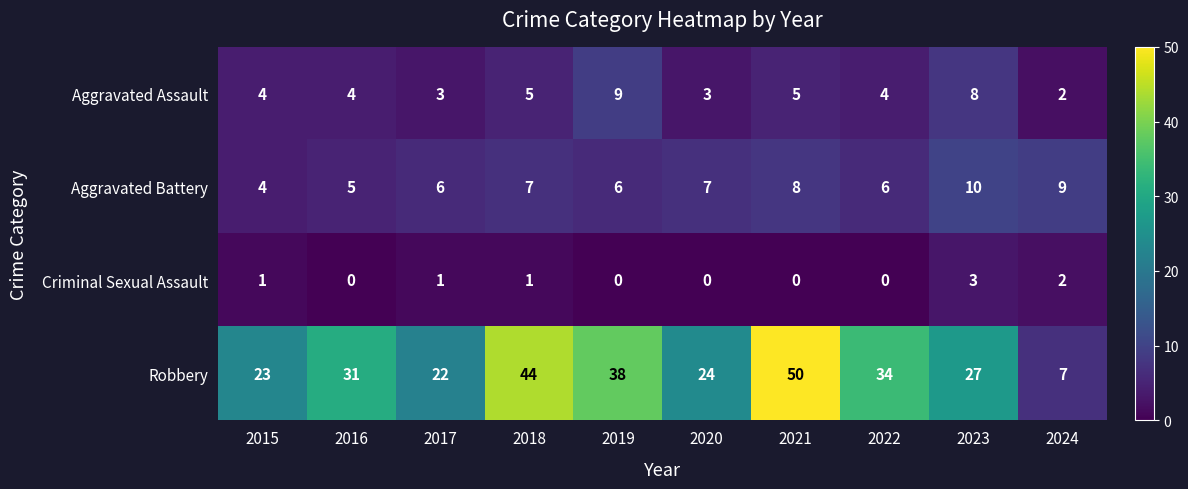

What is the difference between the highest and lowest values at 2019?

38